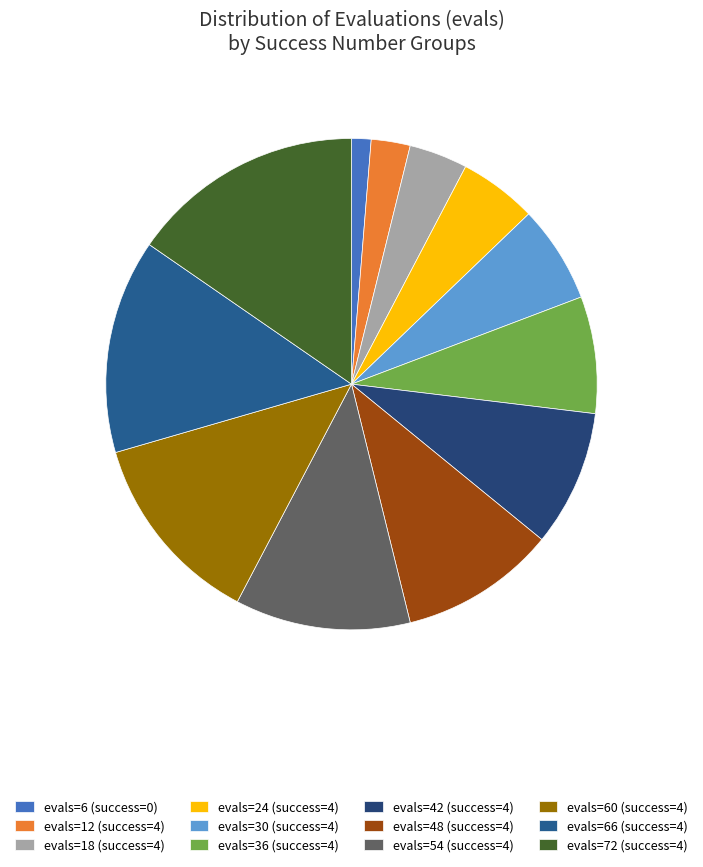

Rank the categories by value from highest to lowest.

evals=72 (success=4), evals=66 (success=4), evals=60 (success=4), evals=54 (success=4), evals=48 (success=4), evals=42 (success=4), evals=36 (success=4), evals=30 (success=4), evals=24 (success=4), evals=18 (success=4), evals=12 (success=4), evals=6 (success=0)